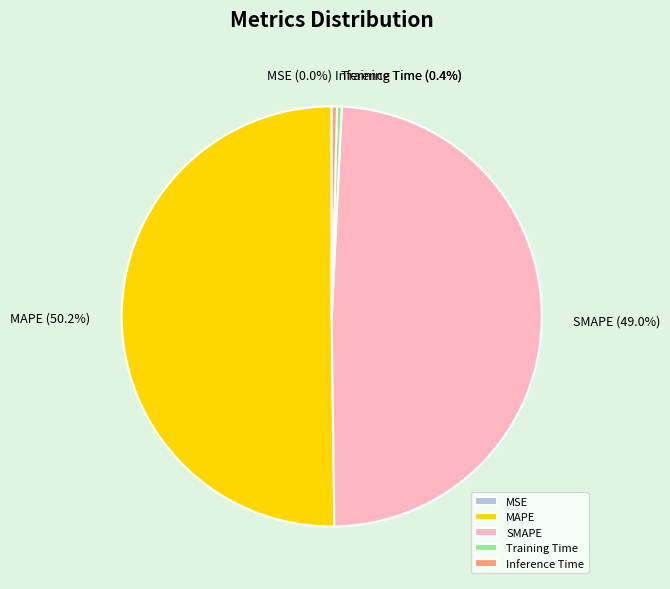

Which has a higher value, Inference Time or SMAPE?

SMAPE